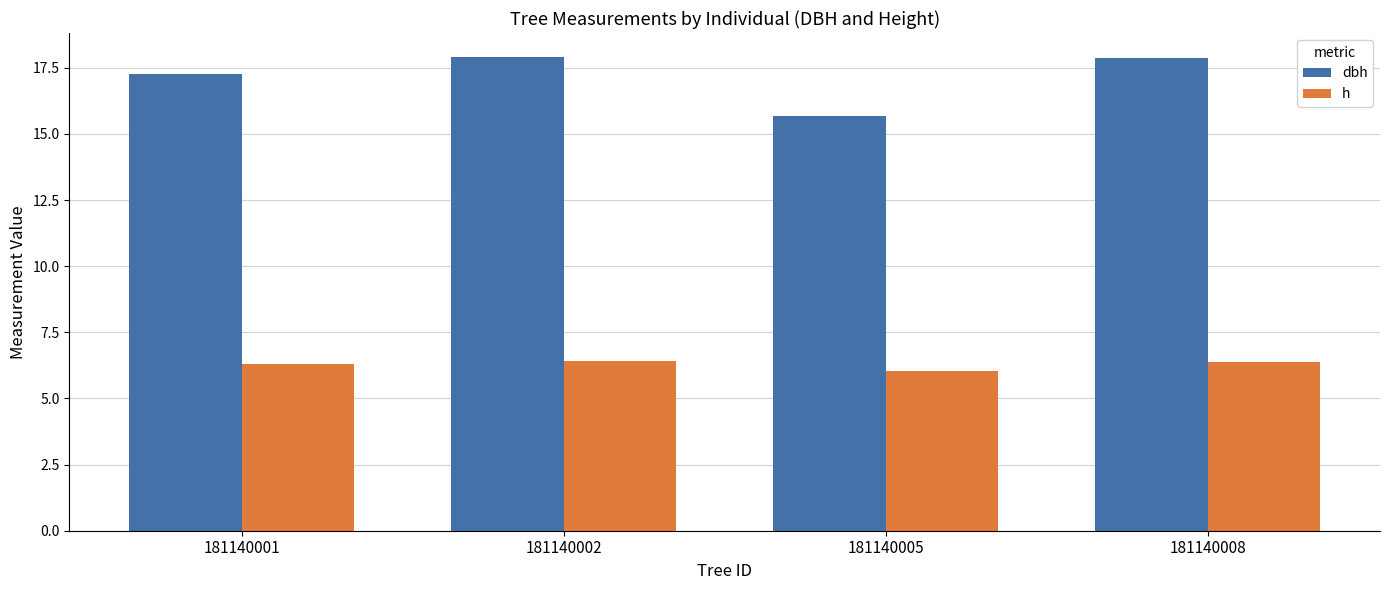

What is the greatest value displayed?

17.9